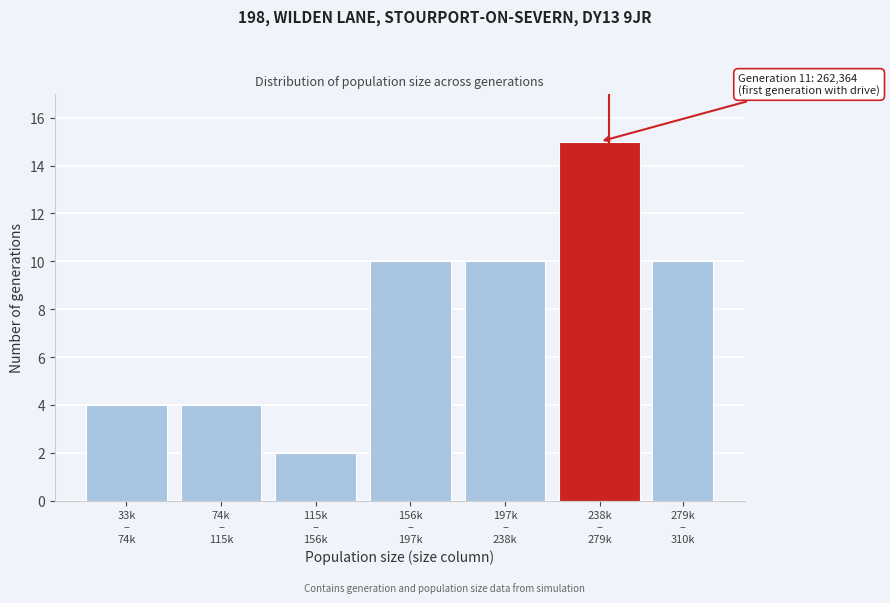

Reading left to right, transcribe all the data shown in this chart.

4	4	2	10	10	15	10